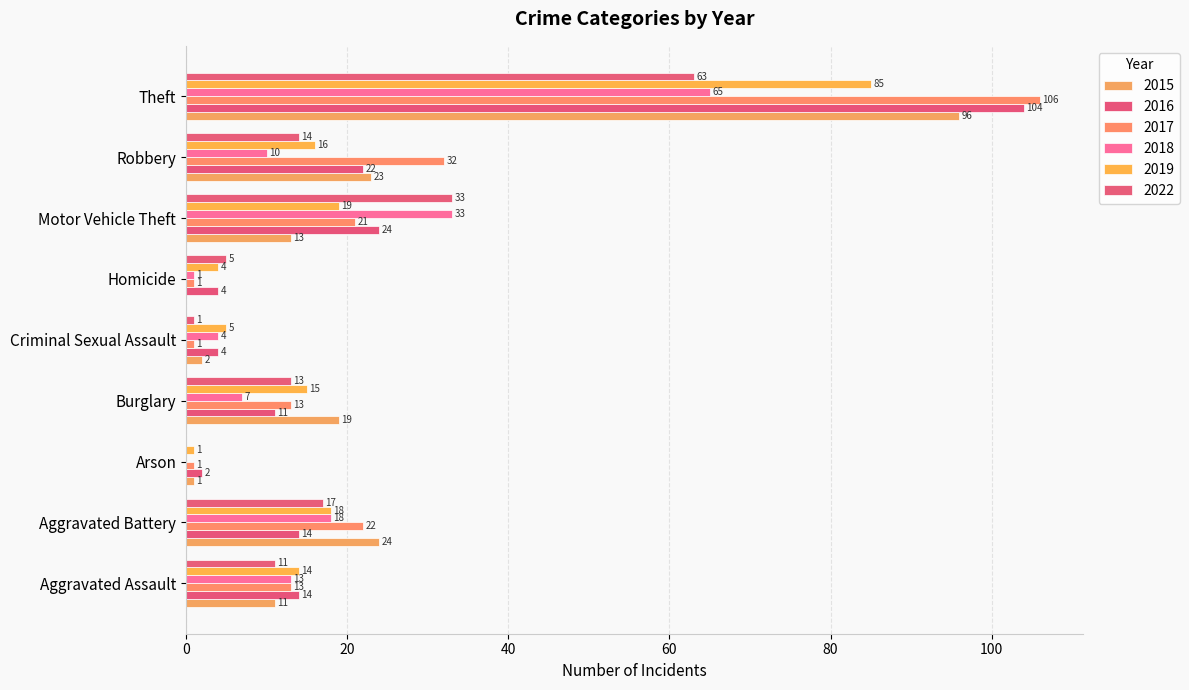

True or false: 2022 has a value of 3 at Homicide.

False